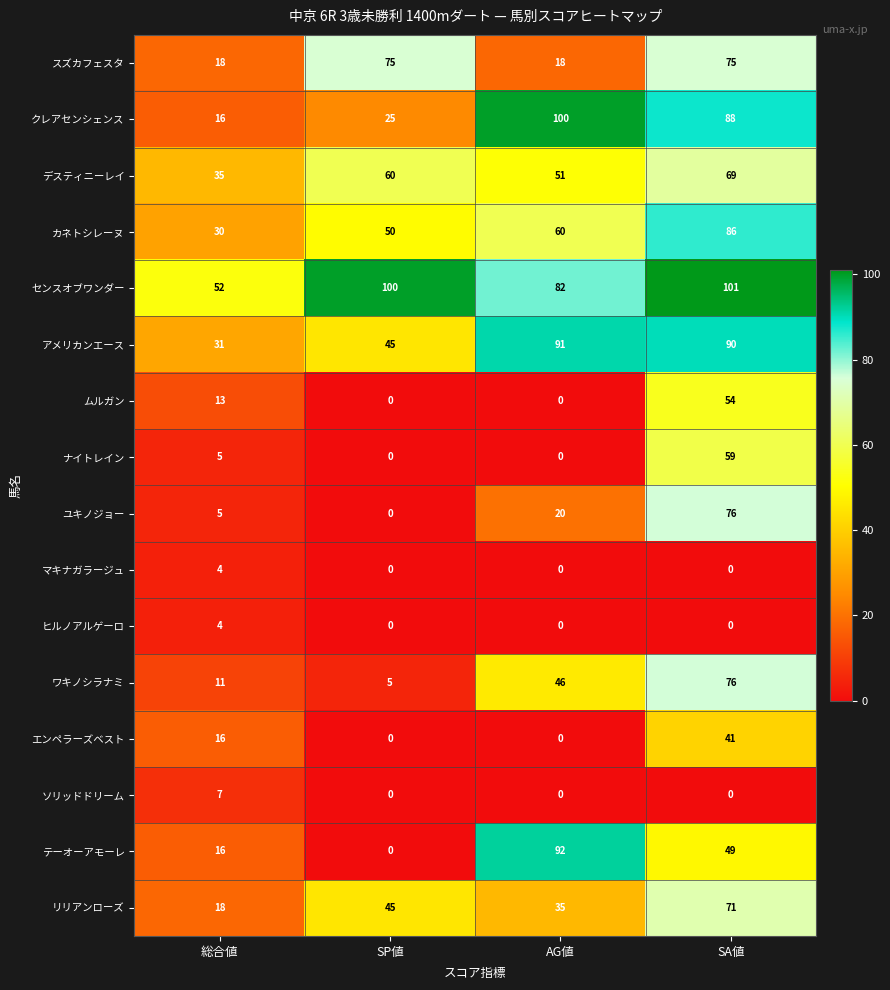

List the labels in order of リリアンローズ value, smallest first.

総合値, AG値, SP値, SA値